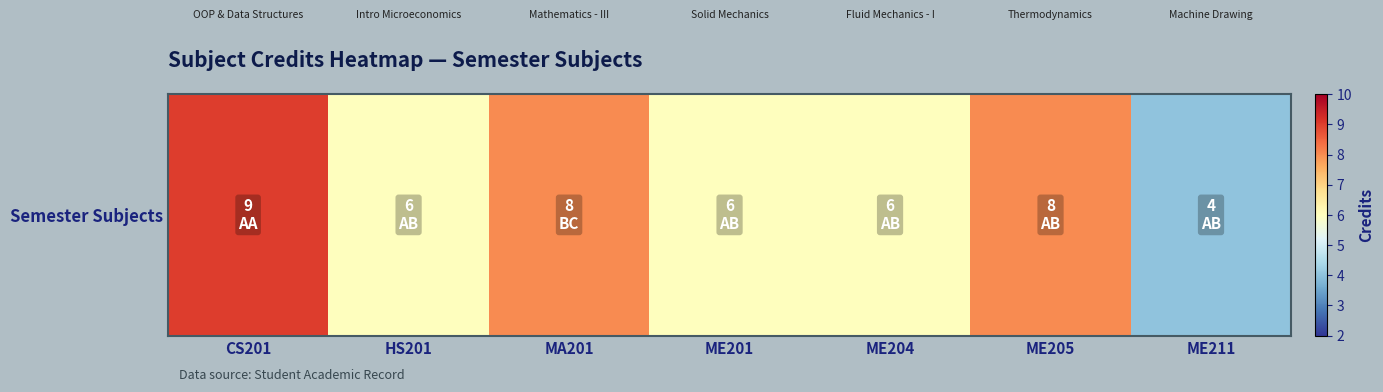

Which category has the lowest value across all series?

ME211